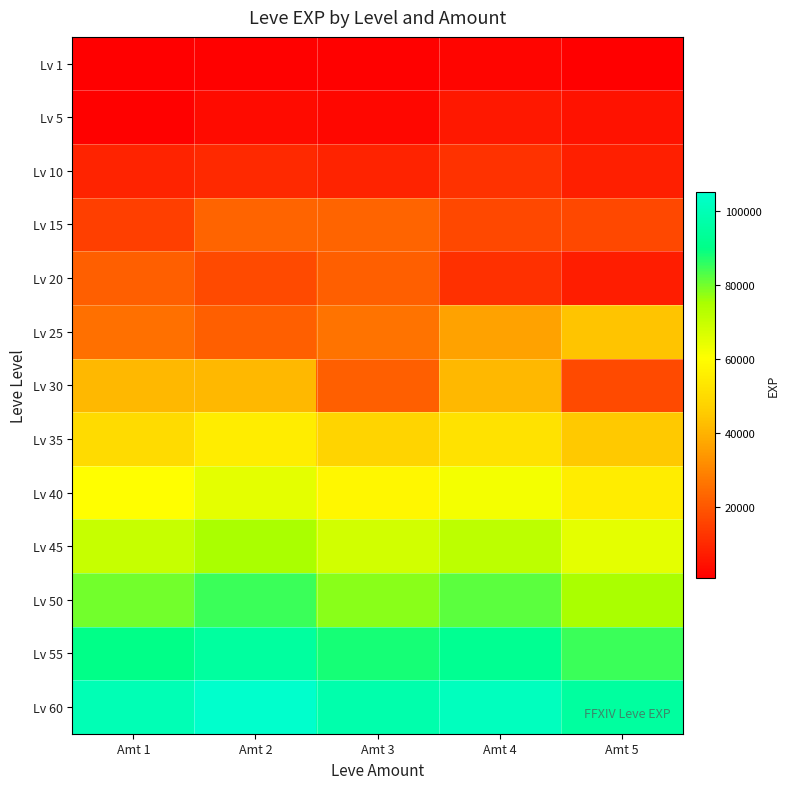

Reading right to left, transcribe all the data shown in this chart.

Lv 1: Amt 5=980	Amt 4=2040	Amt 3=1330	Amt 2=1330	Amt 1=800
Lv 5: Amt 5=5220	Amt 4=6280	Amt 3=2490	Amt 2=3600	Amt 1=1420
Lv 10: Amt 5=7880	Amt 4=12030	Amt 3=8930	Amt 2=9990	Amt 1=8930
Lv 15: Amt 5=16920	Amt 4=16920	Amt 3=22790	Amt 2=22790	Amt 1=14920
Lv 20: Amt 5=7710	Amt 4=11560	Amt 3=21600	Amt 2=17120	Amt 1=21600
Lv 25: Amt 5=43600	Amt 4=36390	Amt 3=26160	Amt 2=21650	Amt 1=25250
Lv 30: Amt 5=17310	Amt 4=41410	Amt 3=21740	Amt 2=41410	Amt 1=41410
Lv 35: Amt 5=45000	Amt 4=52000	Amt 3=48000	Amt 2=55000	Amt 1=50000
Lv 40: Amt 5=55000	Amt 4=62000	Amt 3=58000	Amt 2=65000	Amt 1=60000
Lv 45: Amt 5=65000	Amt 4=72000	Amt 3=68000	Amt 2=75000	Amt 1=70000
Lv 50: Amt 5=75000	Amt 4=82000	Amt 3=78000	Amt 2=85000	Amt 1=80000
Lv 55: Amt 5=85000	Amt 4=92000	Amt 3=88000	Amt 2=95000	Amt 1=90000
Lv 60: Amt 5=95000	Amt 4=102000	Amt 3=98000	Amt 2=105000	Amt 1=100000